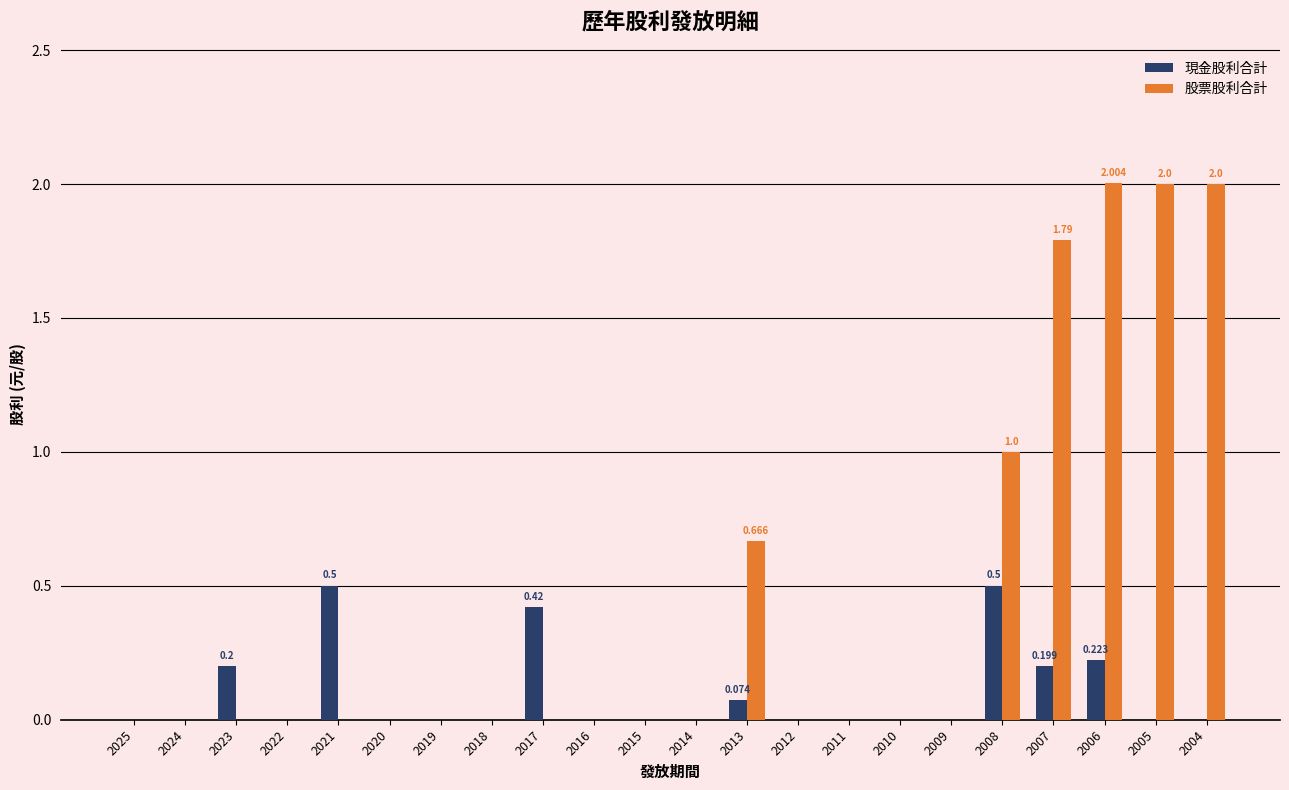

Between 2017 and 2016, which series saw the biggest shift?

現金股利合計